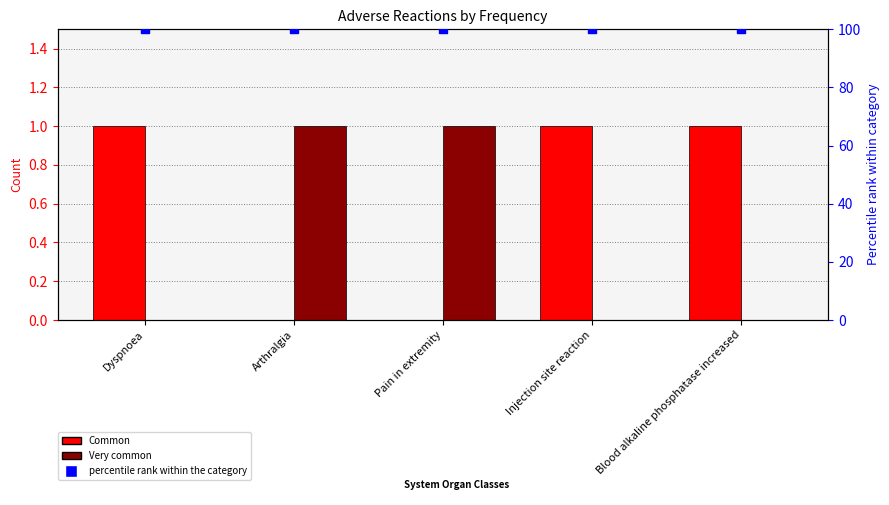

Is the value of Very common at Arthralgia greater than the value of percentile rank within the category at Pain in extremity?

No